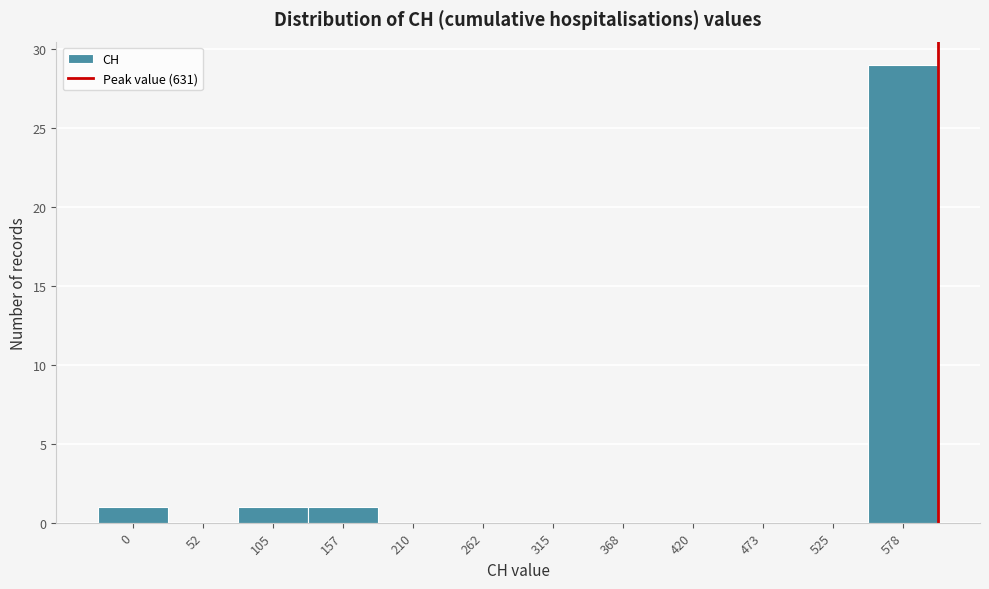

Reading right to left, extract all data points from this chart.

578=29	525=0	473=0	420=0	368=0	315=0	262=0	210=0	157=1	105=1	52=0	0=1